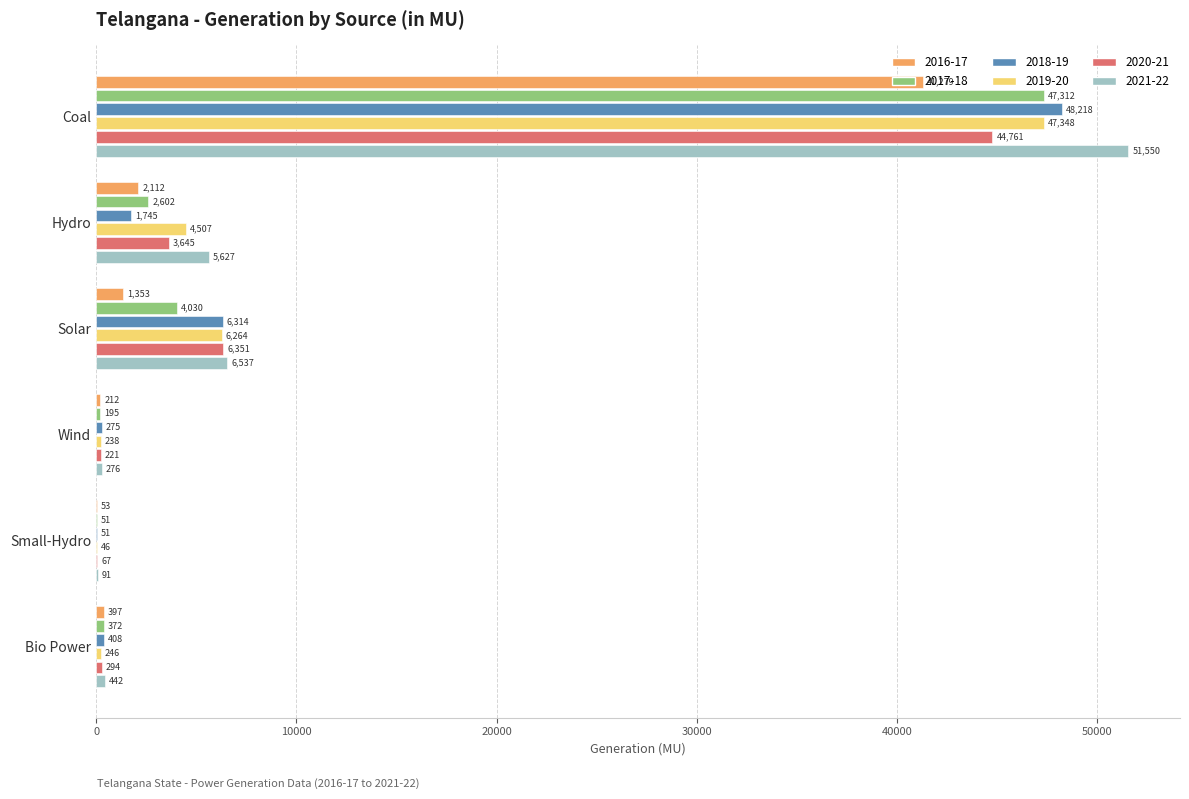

The value of 2018-19 at Solar is 6314.3. True or false?

True